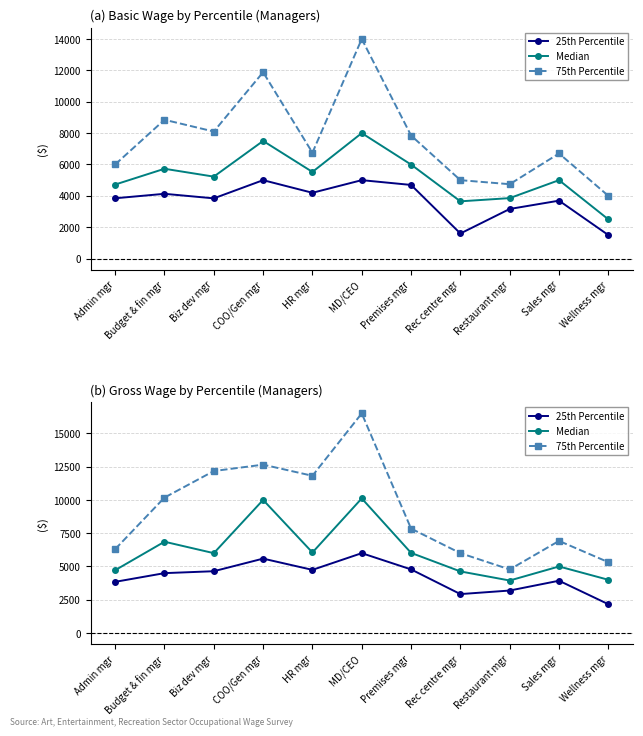

What is the maximum value for Median?

10114